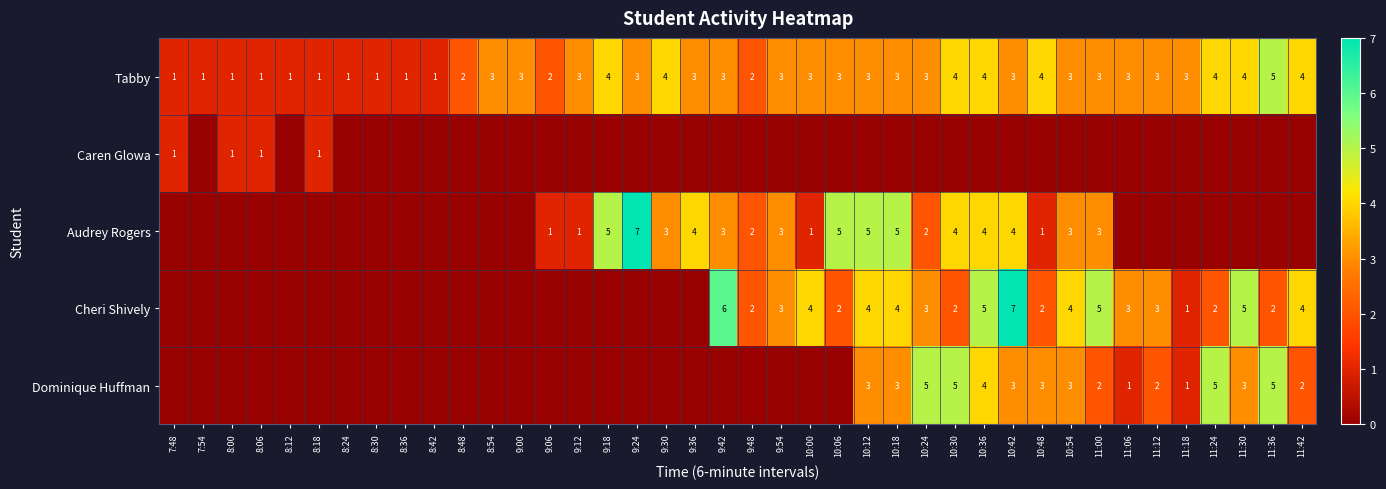

What is the spread (max minus min) of values at 10:54?

4